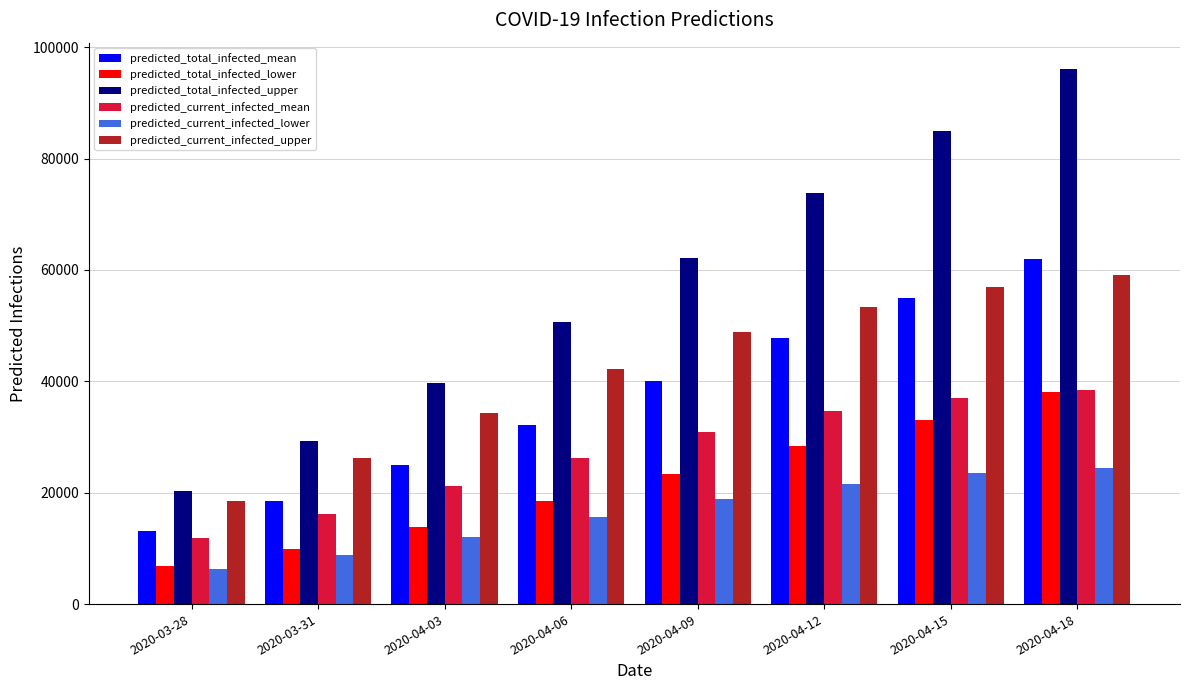

What is the difference between the highest and lowest values at 2020-04-12?

52103